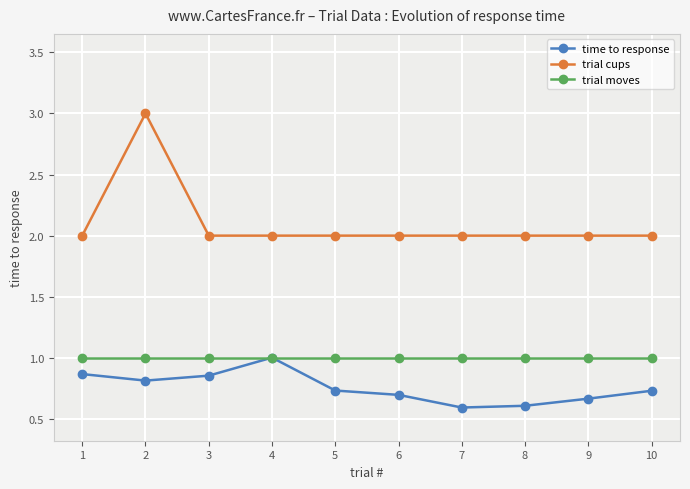

What is the value of the time to response point at the 2nd from the left?

0.8